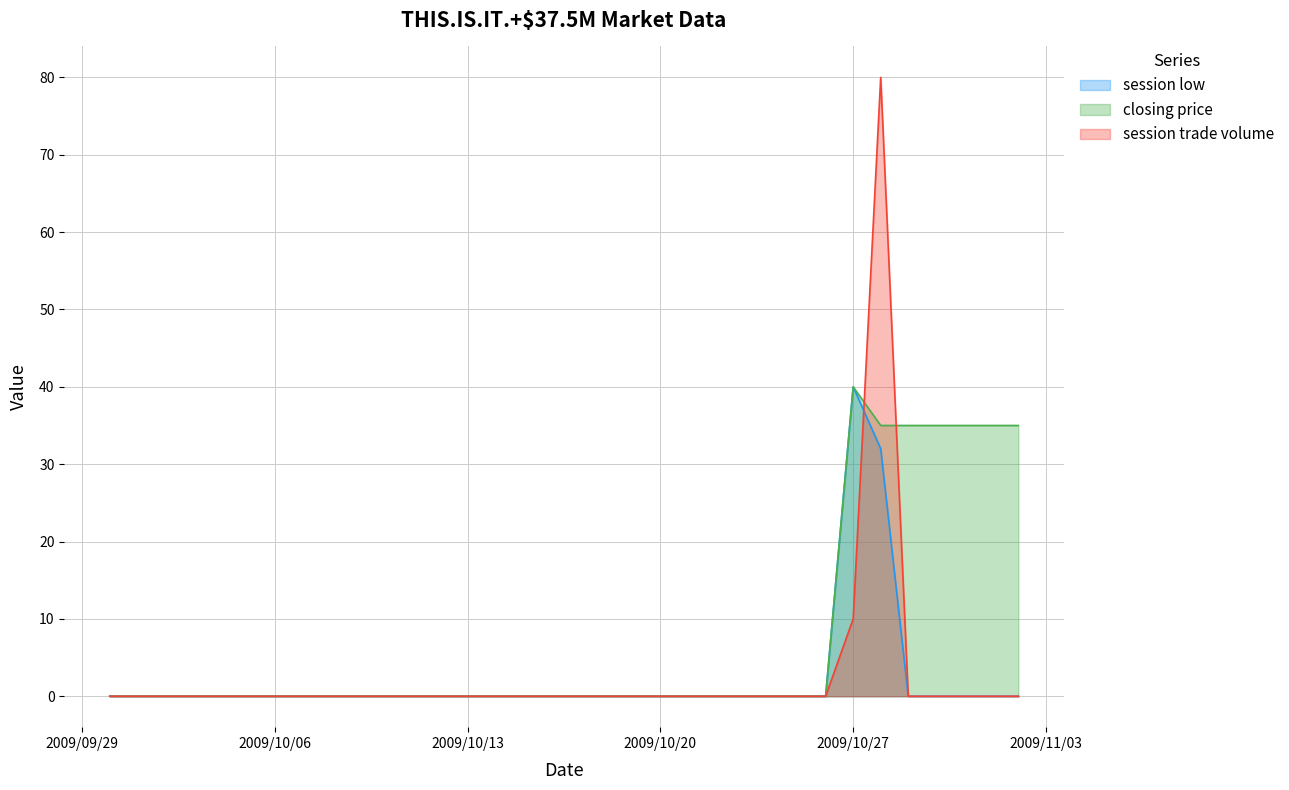

Which series has the largest total across all categories?

closing price